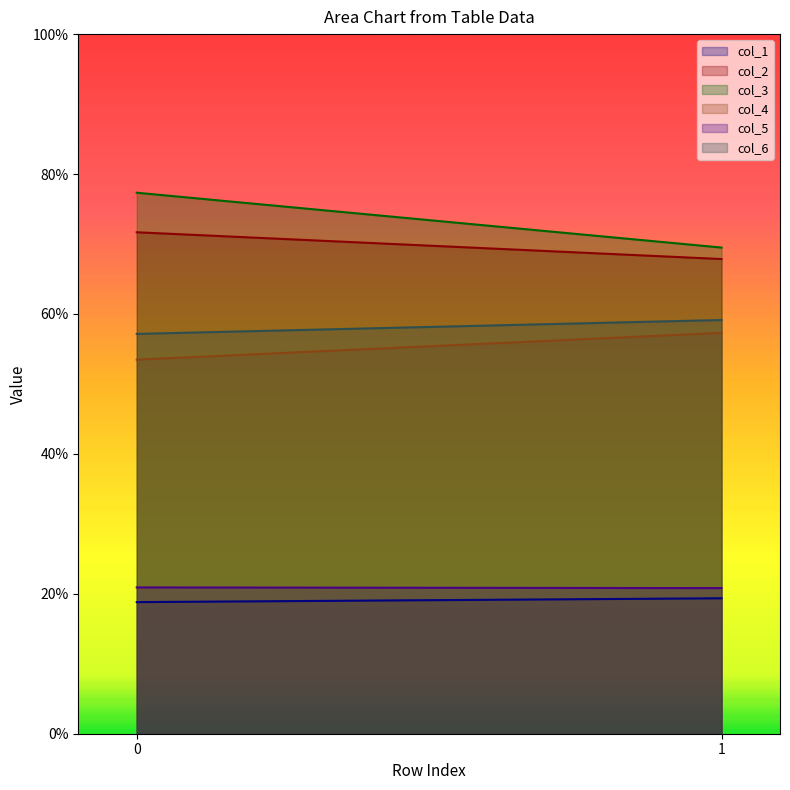

What is the average value of the col_4 series?

55.4